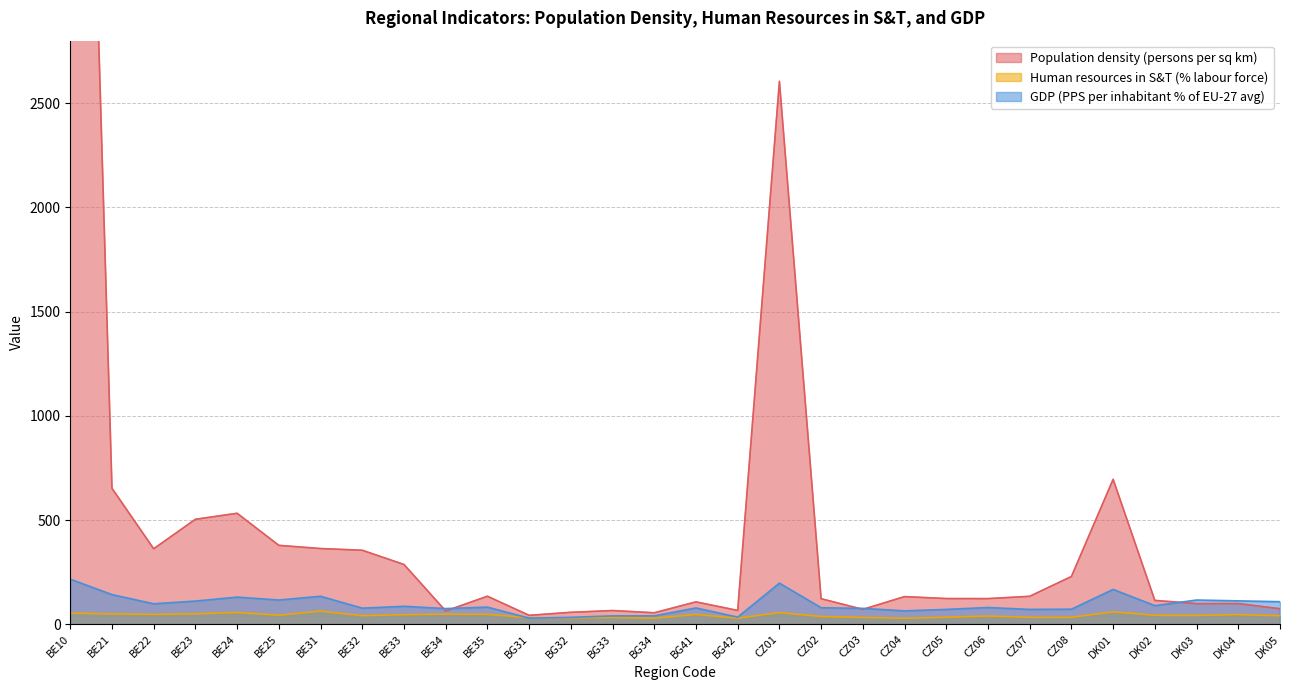

What is the value of the Human resources in S&T (% labour force) point at the 6th from the left?

43.3